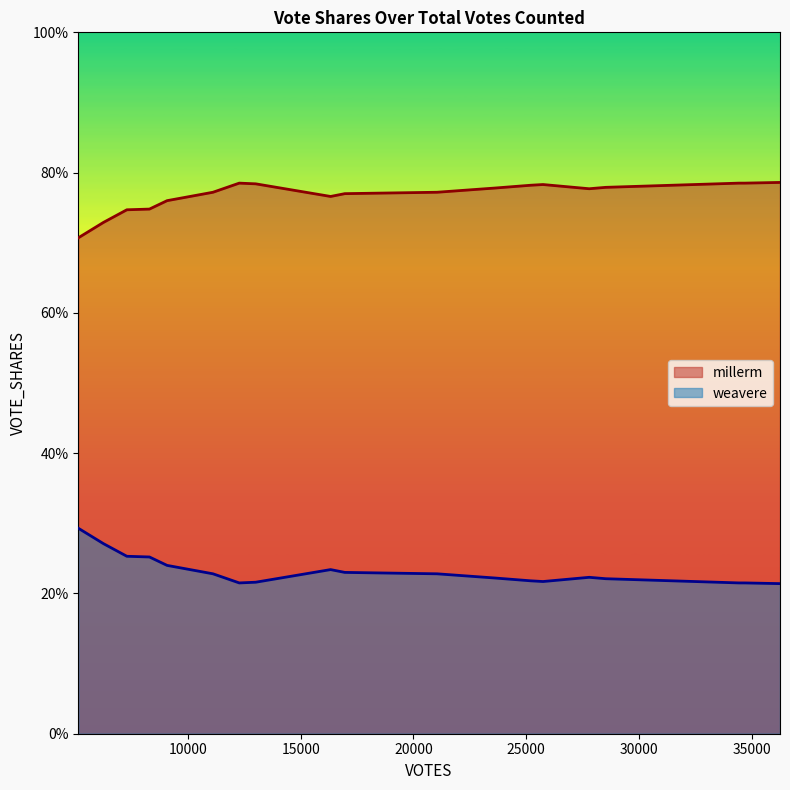

True or false: millerm and weavere intersect in this chart.

False